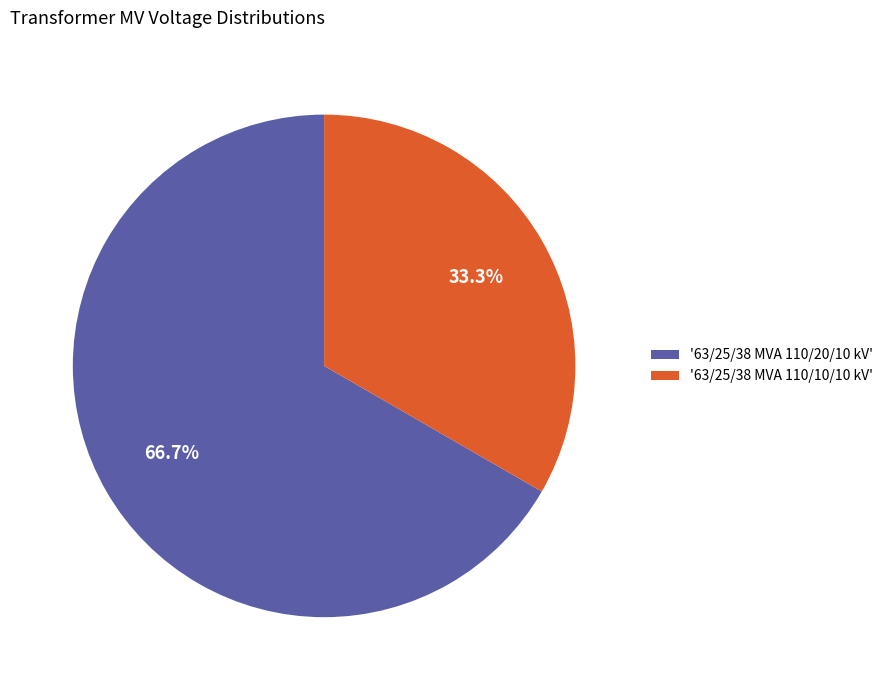

What percentage do '63/25/38 MVA 110/10/10 kV' and '63/25/38 MVA 110/20/10 kV' together represent?

100.0%